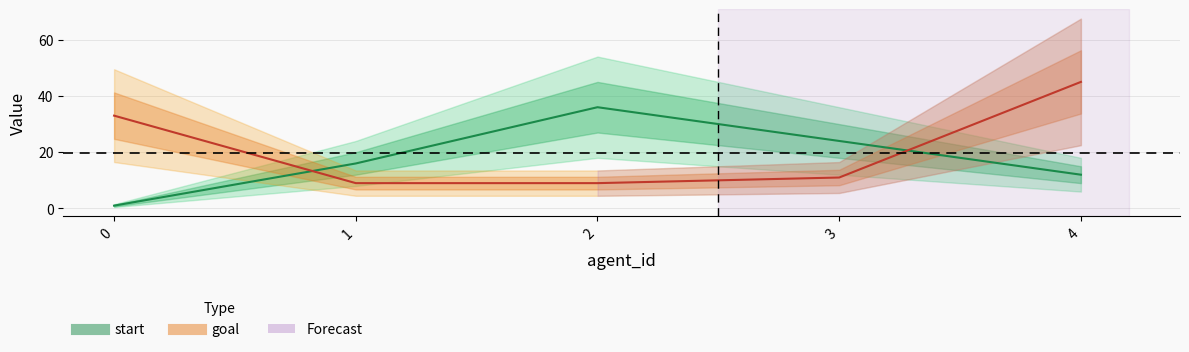

True or false: goal has more than 1 interior local peaks.

False